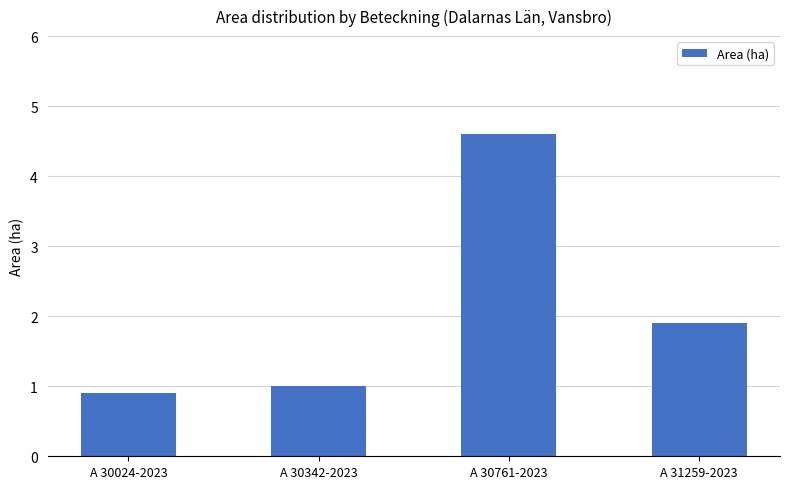

What is the sum of the values at A 30342-2023 and A 30761-2023?

5.6